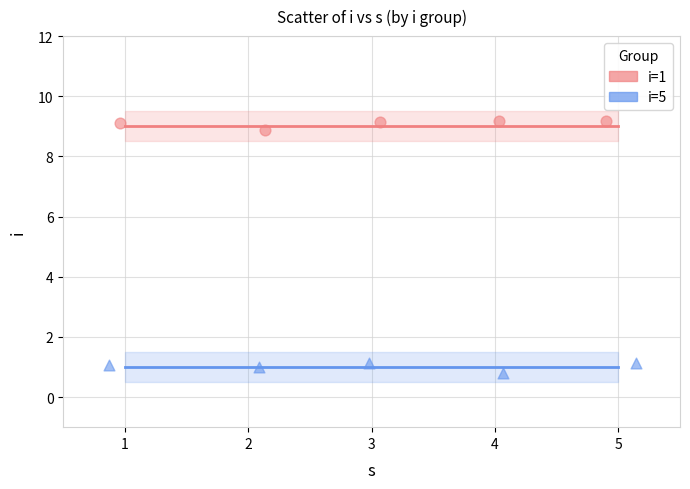

Which series reaches the minimum Y coordinate?

i=5